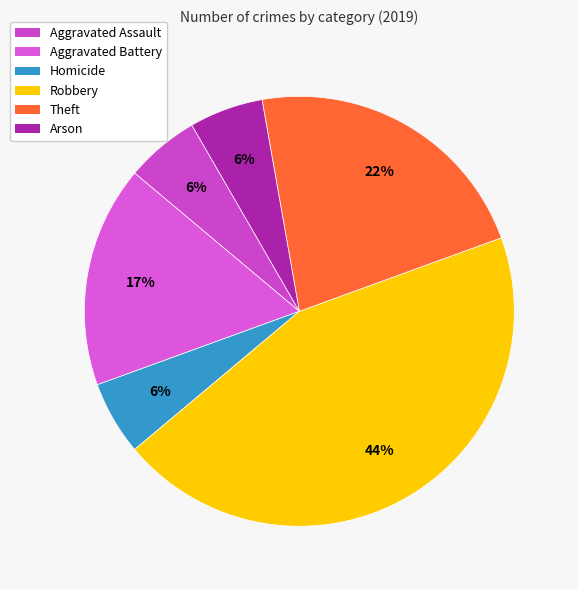

What is the change in value from Theft to Arson?

-3